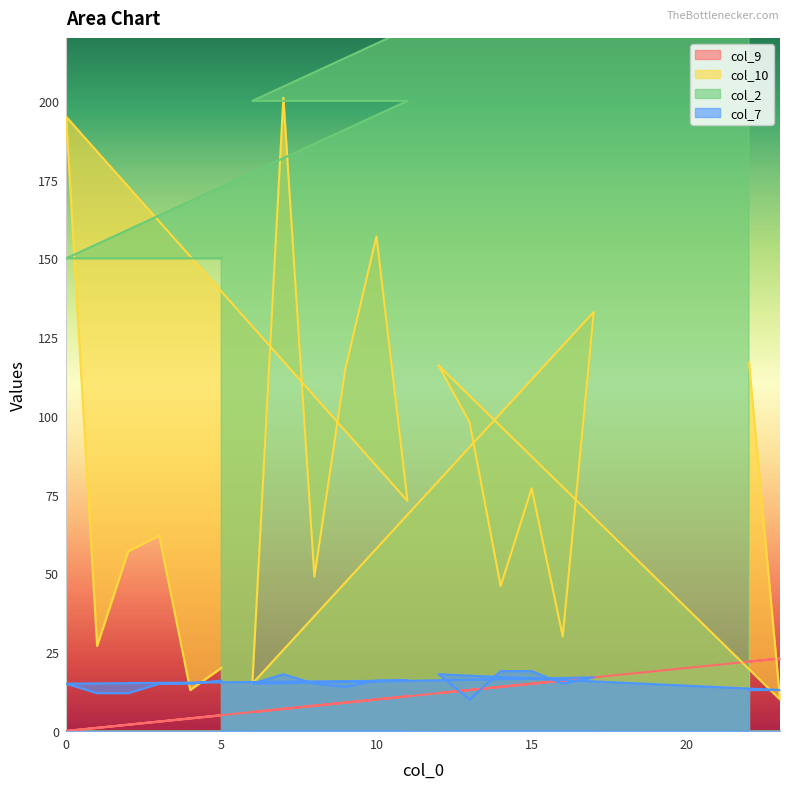

True or false: col_10 has a value of 44 at 15.

False